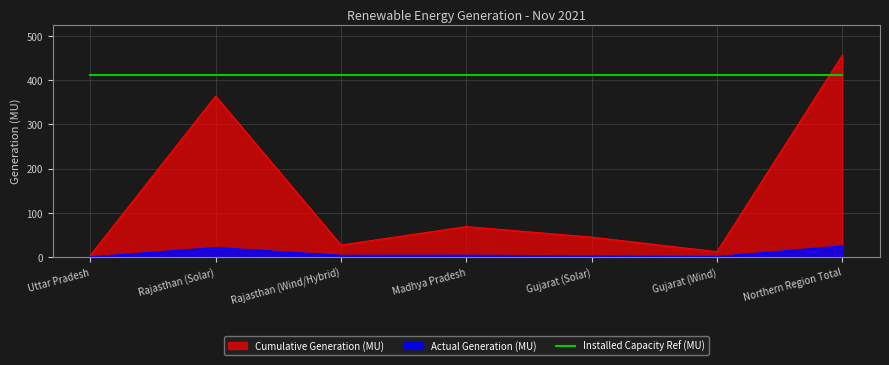

List the series in order of their overall mean, highest first.

Installed Capacity Ref (MU), Cumulative Generation (MU), Actual Generation (MU)